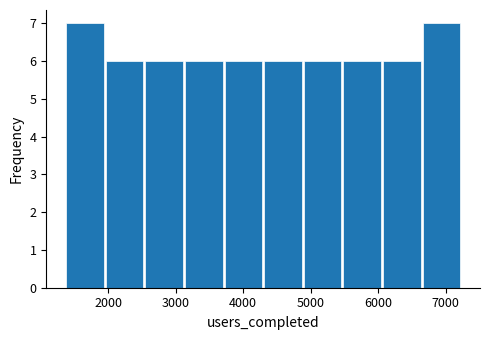

Reading left to right, list every bar in this chart as the range it spans on the x-axis followed by its height. Neither the bar edges nor the heights are printed on the chart, so give them approximately, as read against the axes.

1400 to 1900: 7
1900 to 2500: 6
2500 to 3100: 6
3100 to 3700: 6
3700 to 4300: 6
4300 to 4900: 6
4900 to 5500: 6
5500 to 6100: 6
6100 to 6600: 6
6600 to 7200: 7